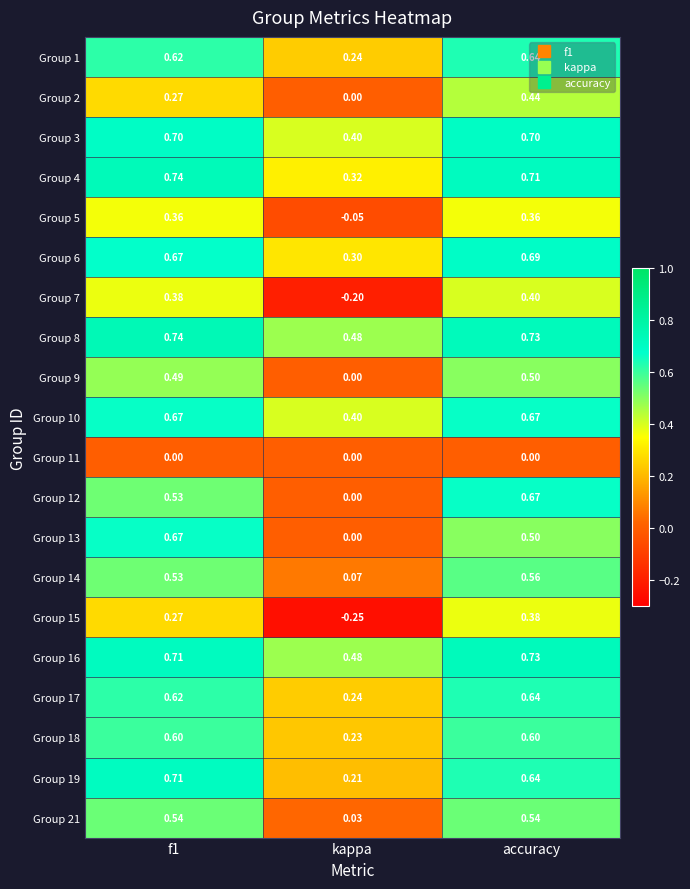

At which category does the chart reach its minimum across all series?

kappa